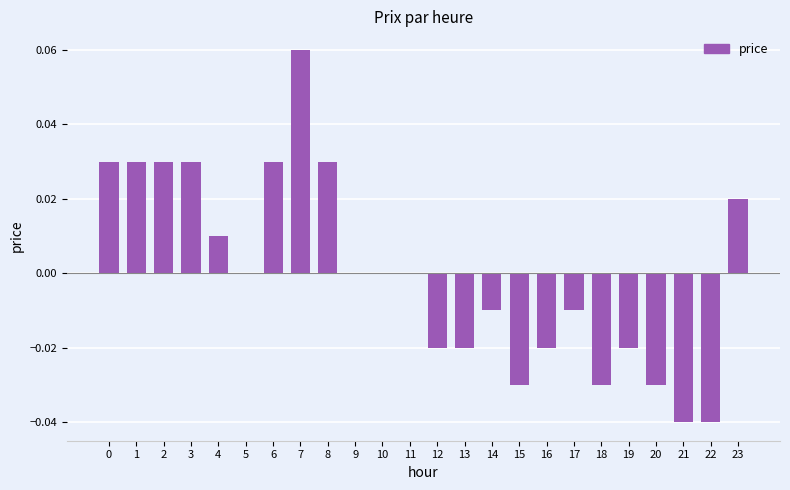

The chart shows a value of 0.0 at 1. True or false?

True